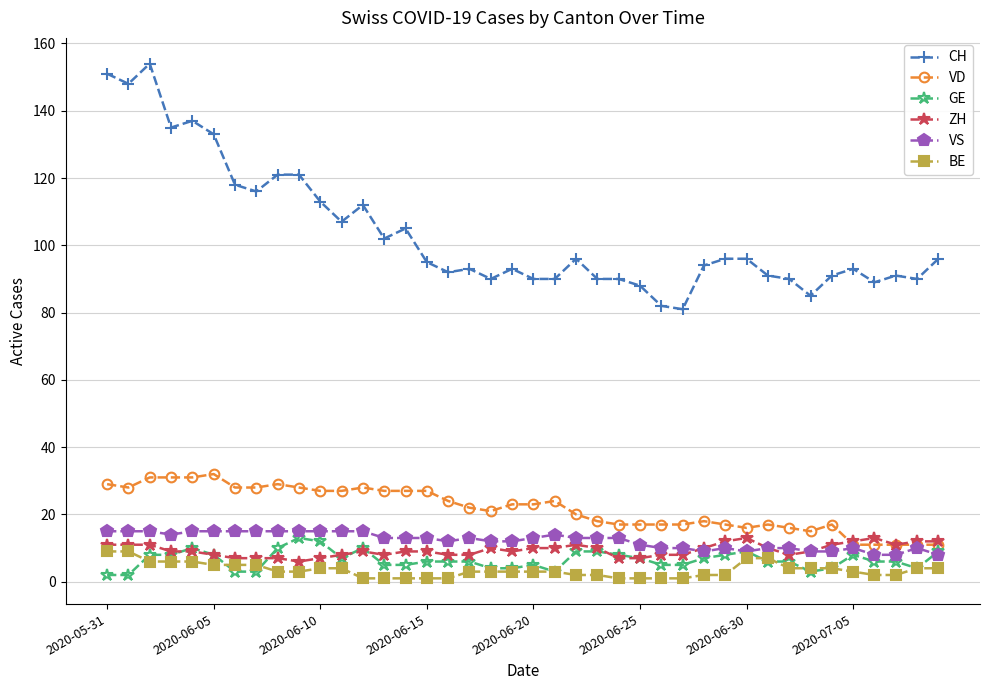

True or false: ZH has more than 1 points higher than both neighbors.

True